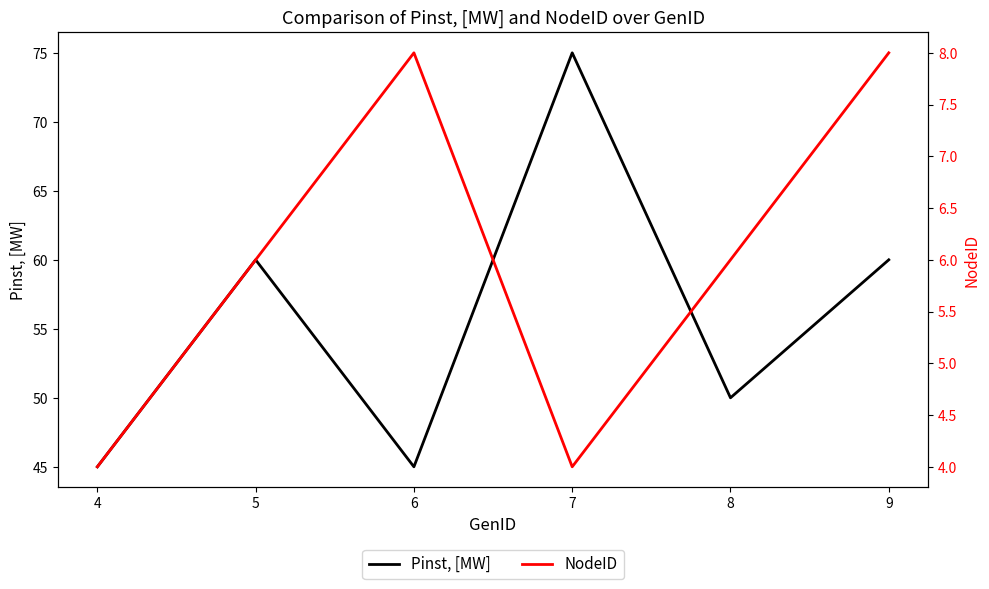

What are all the series names shown in the legend?

Pinst, [MW], NodeID